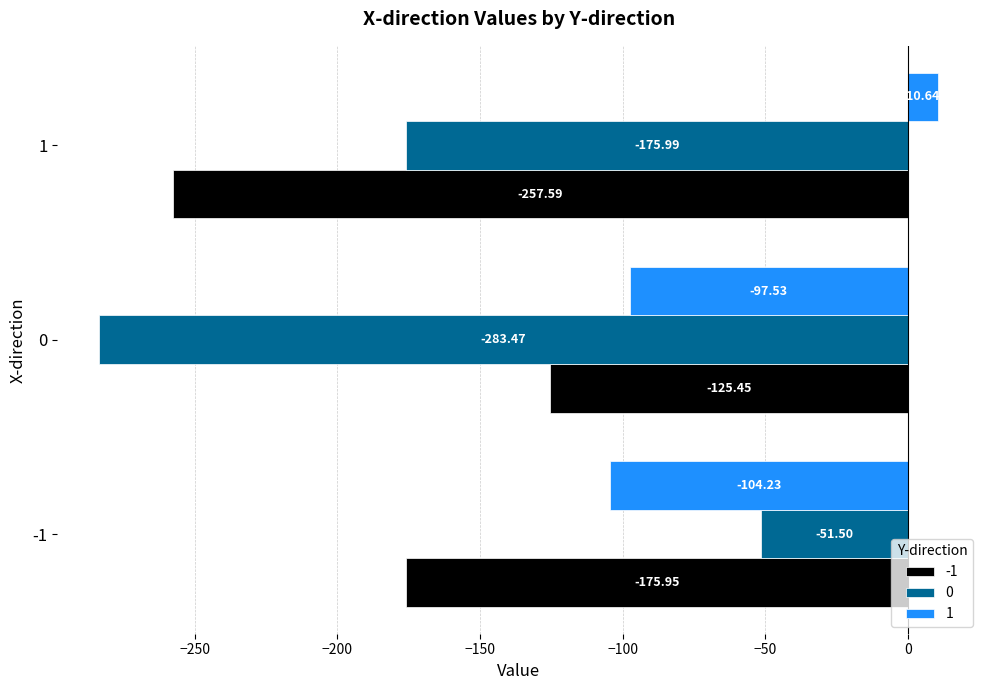

Which series has the largest total across all categories?

1